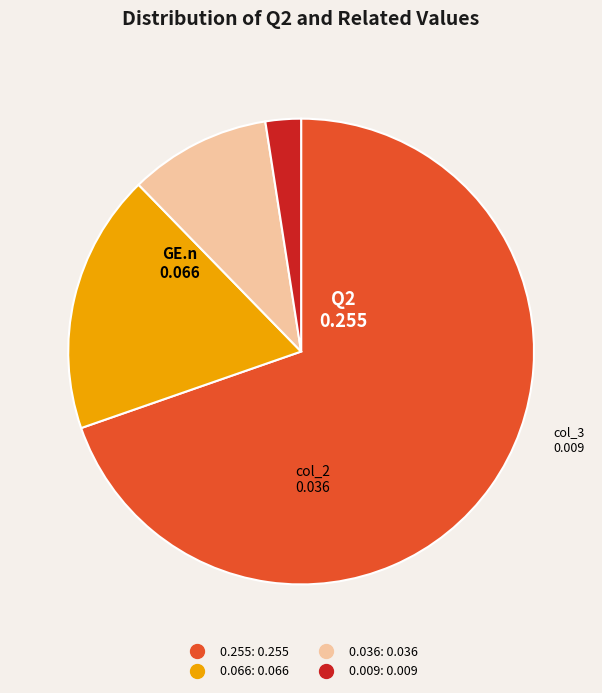

Is the sum of 0.009 and 0.255 greater than half?

Yes